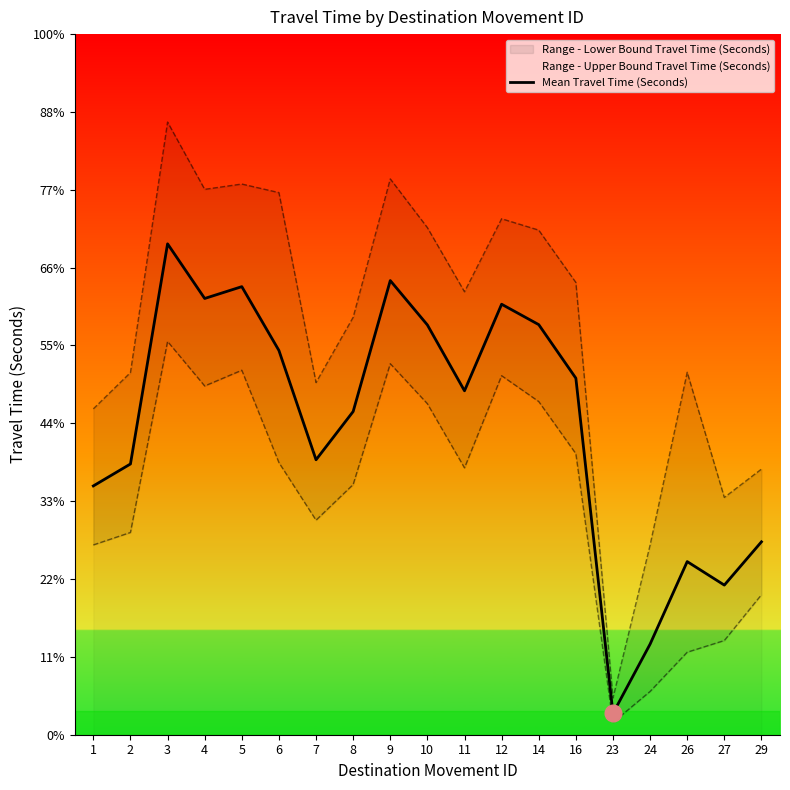

How many values exceed 2209?

9